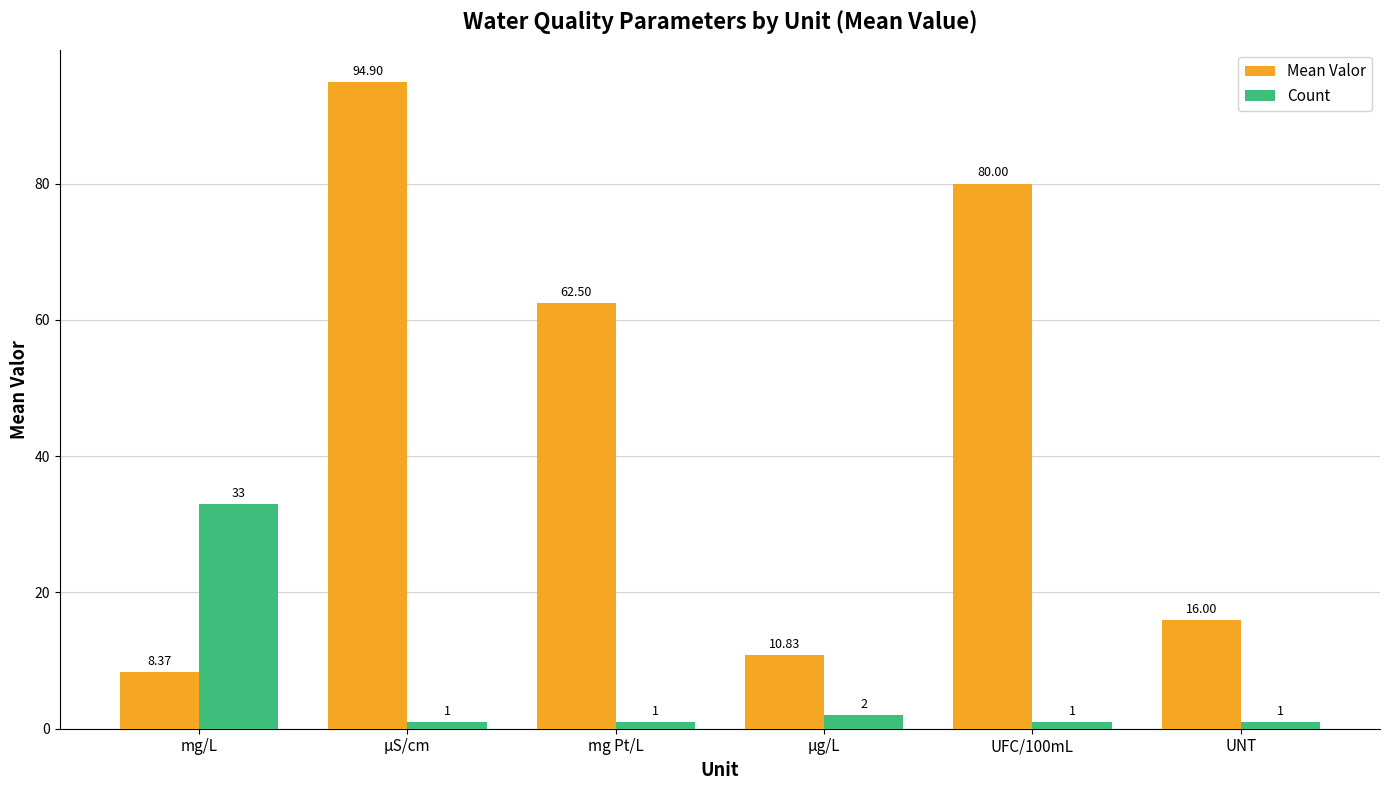

Reading left to right, transcribe all the data shown in this chart.

Mean Valor: 8.4	94.9	62.5	10.8	80.0	16.0
Count: 33.0	1.0	1.0	2.0	1.0	1.0